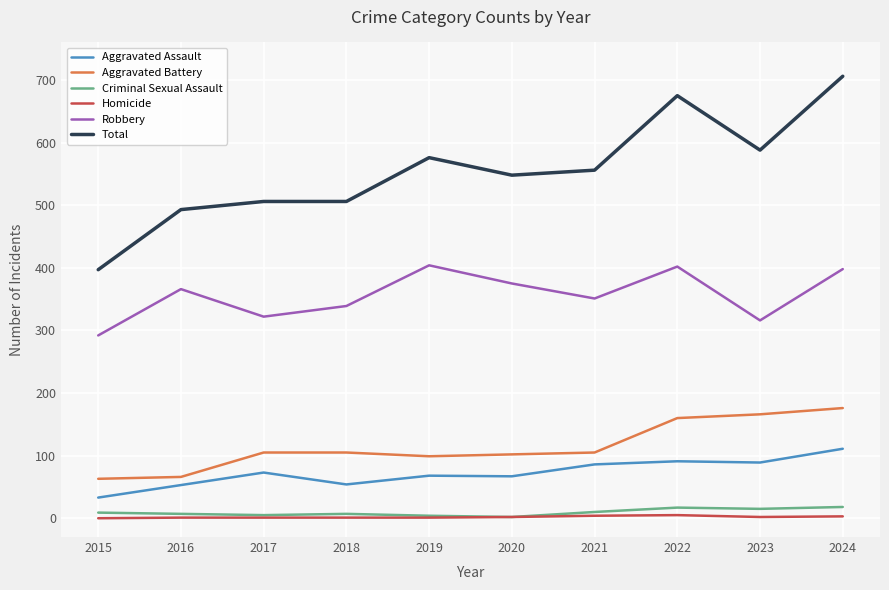

True or false: Aggravated Battery and Total intersect in this chart.

False